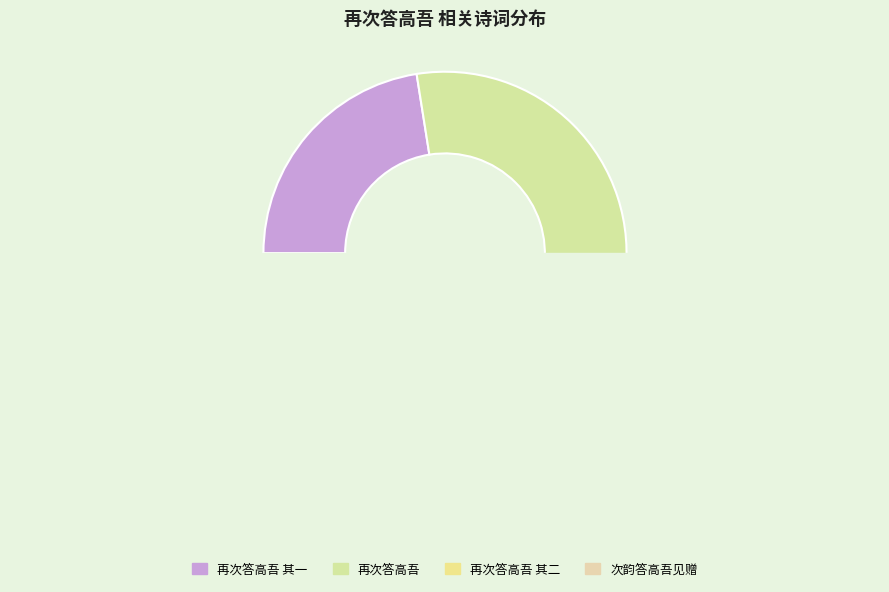

How many slices are in this pie chart?

4